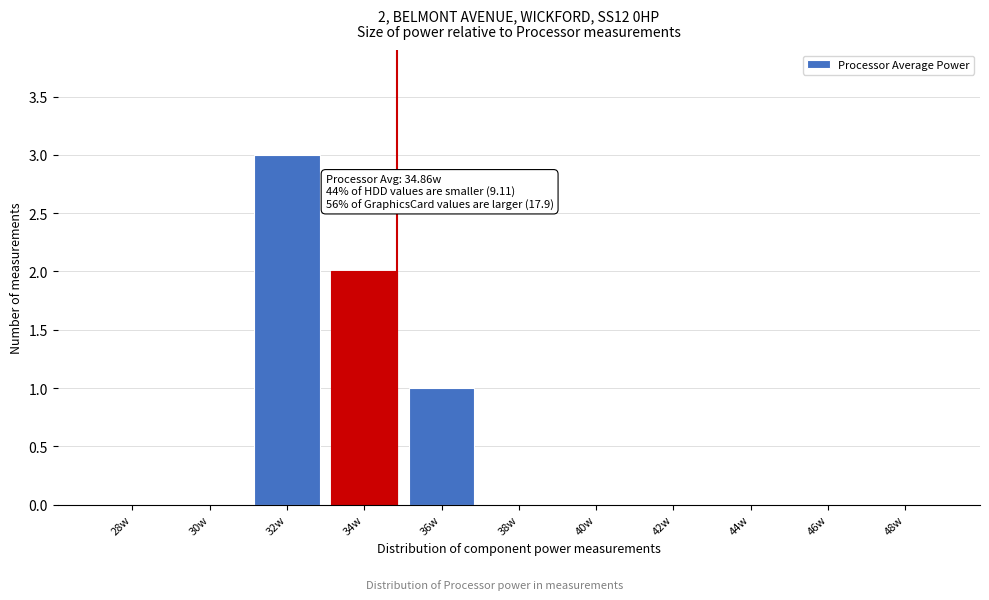

Reading right to left, what are all the values shown in this chart?

48w=0	46w=0	44w=0	42w=0	40w=0	38w=0	36w=1	34w=2	32w=3	30w=0	28w=0